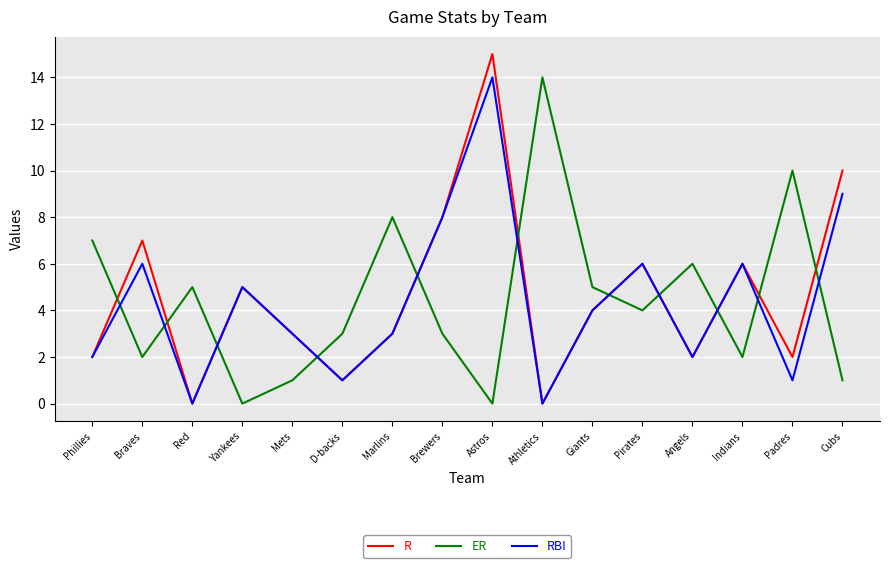

Where do ER and R first cross each other?

Phillies and Braves